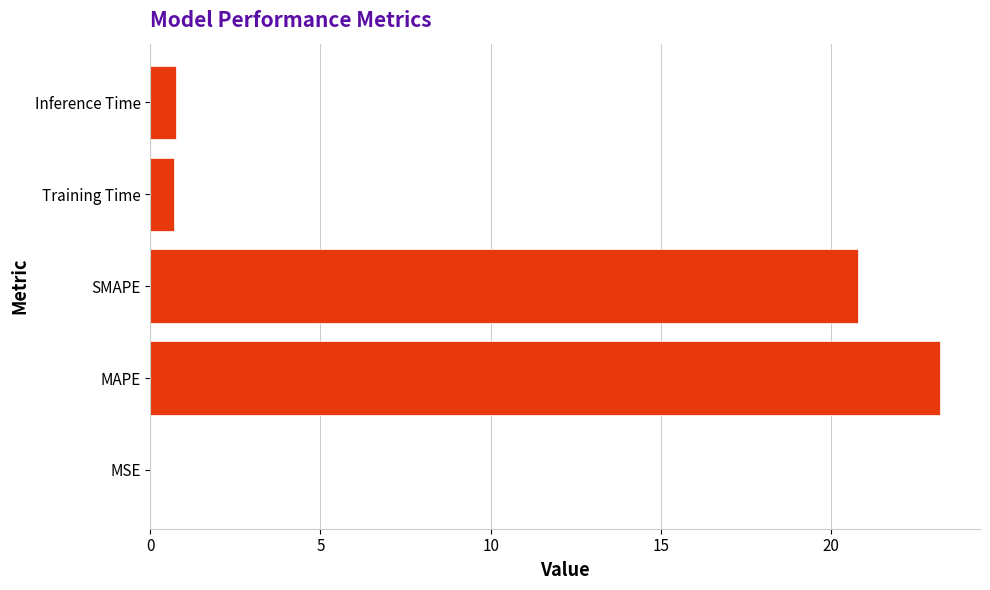

Which label corresponds to the largest value in the chart?

MAPE